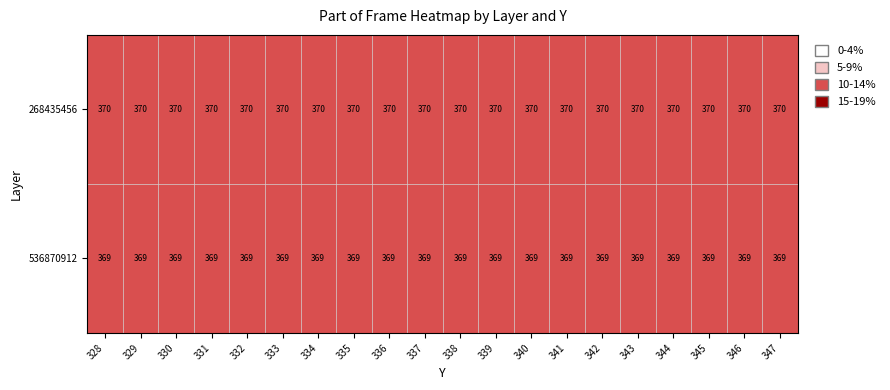

What is the approximate value of 268435456 at 330?

370